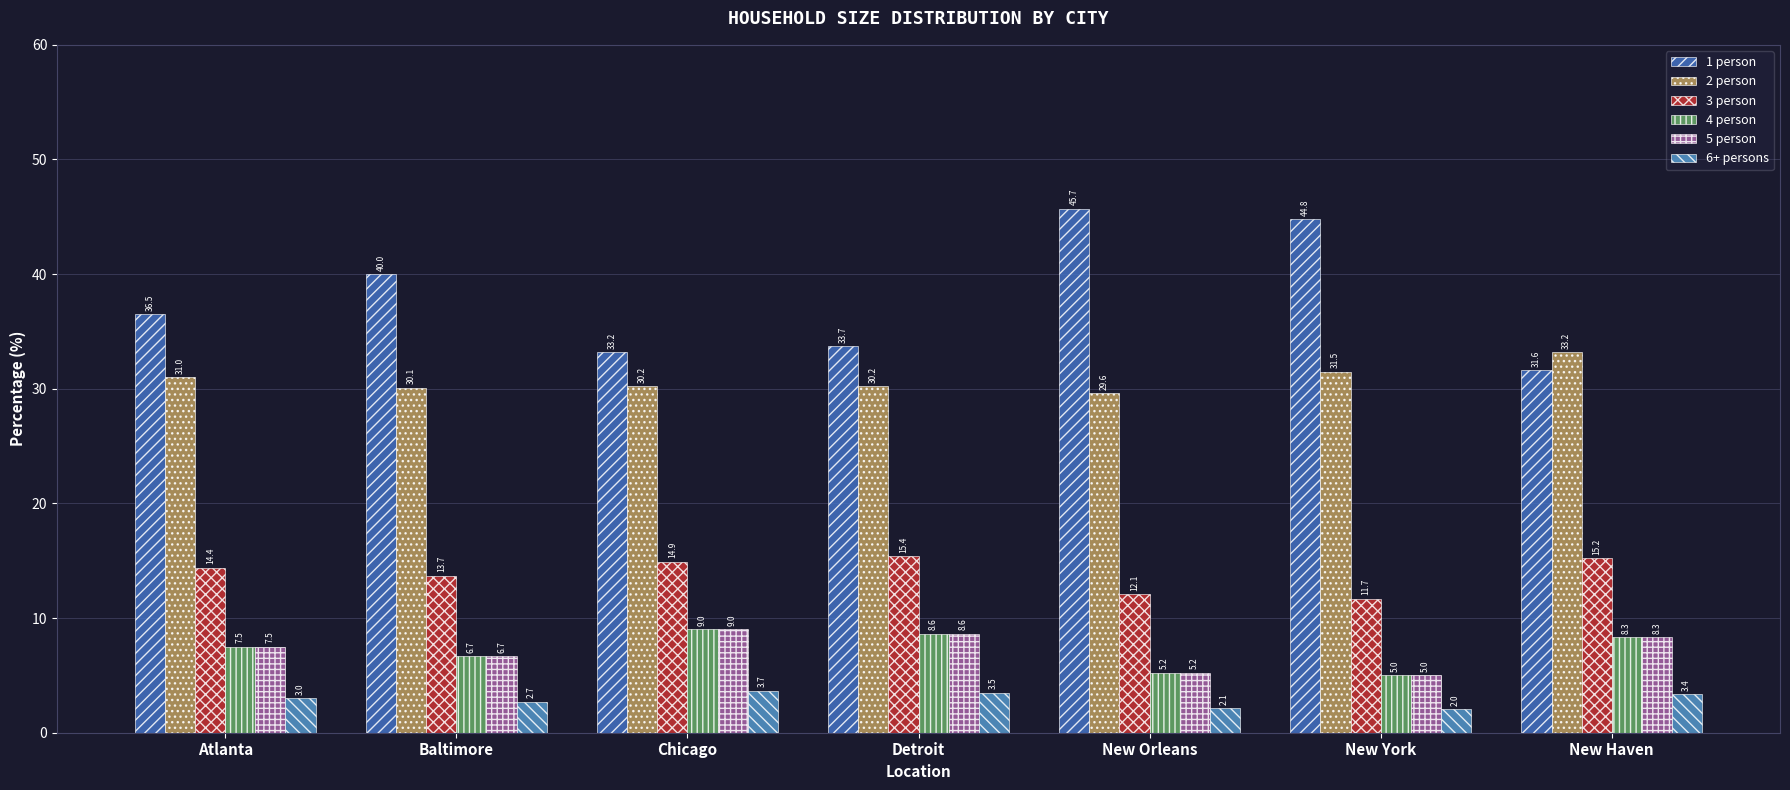

What is the value of the 5 person bar at the 5th from the left?

5.2